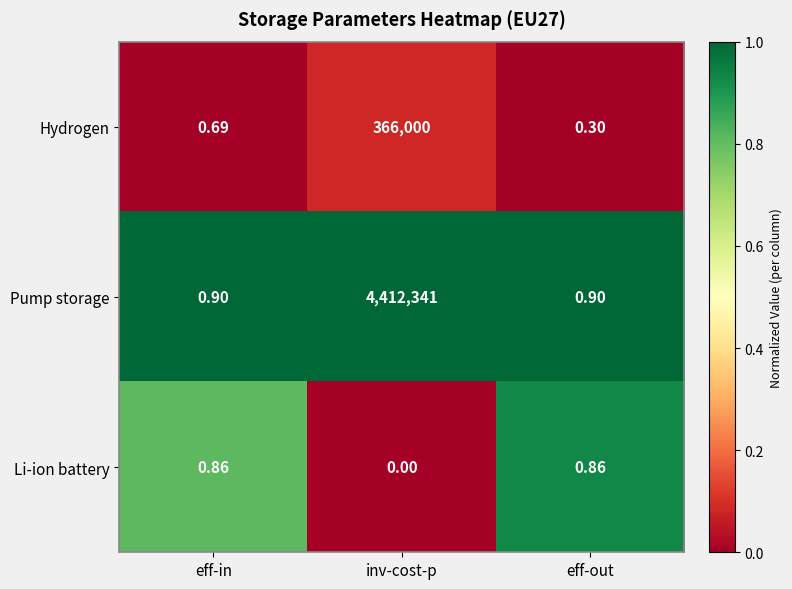

At how many categories does at least one series exceed 0?

3